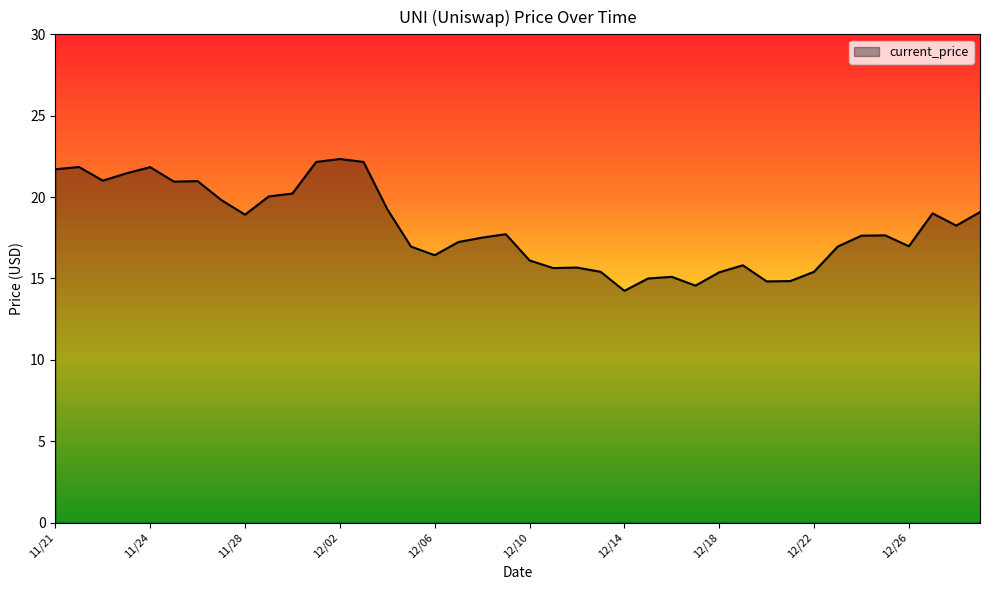

What is the difference between the maximum and minimum values?

8.1